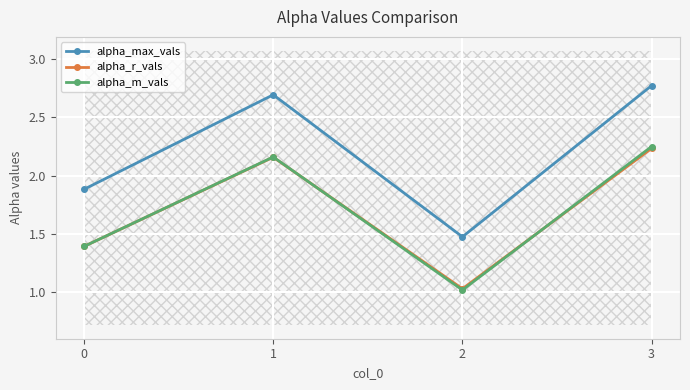

Rank the series by their maximum value, from lowest to highest.

alpha_r_vals, alpha_m_vals, alpha_max_vals